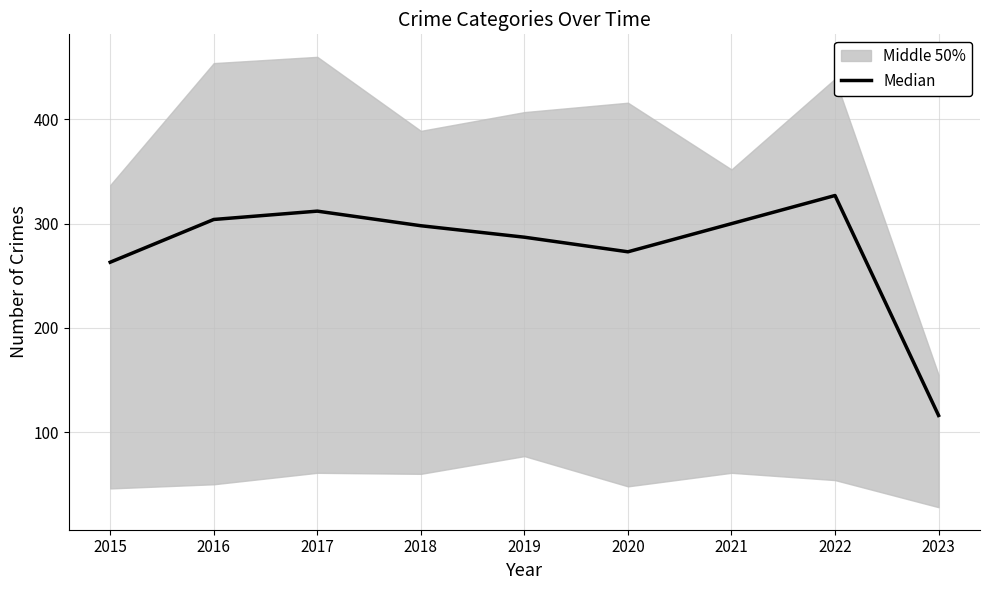

Where does the data first go above 298?

2016